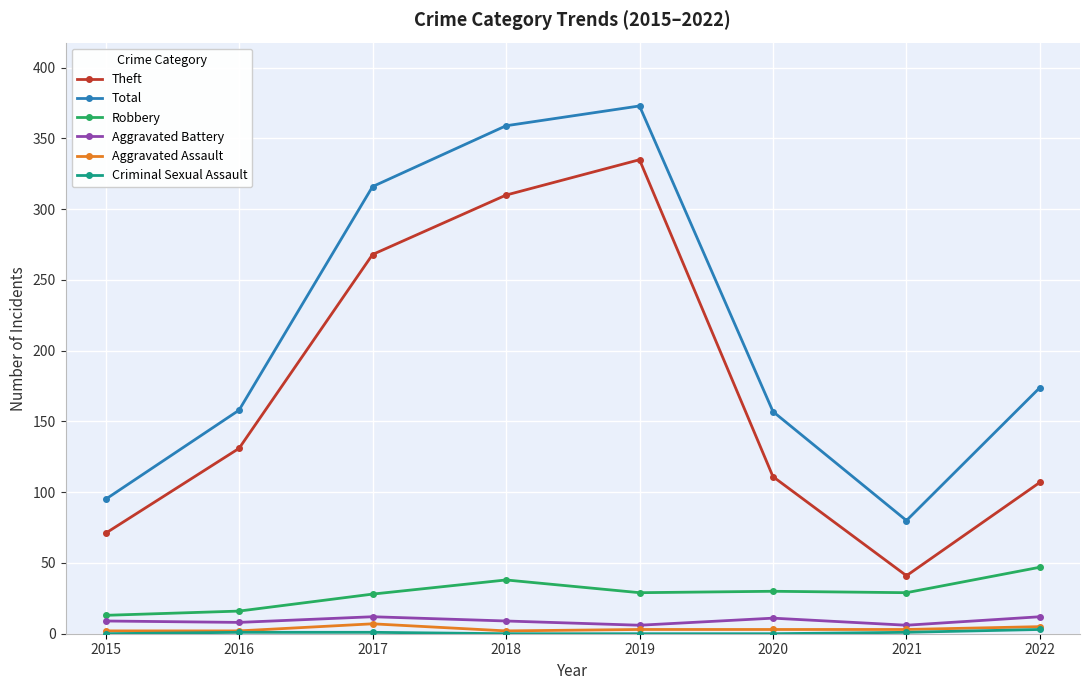

What is the difference between the Robbery values at 2017 and 2021?

1